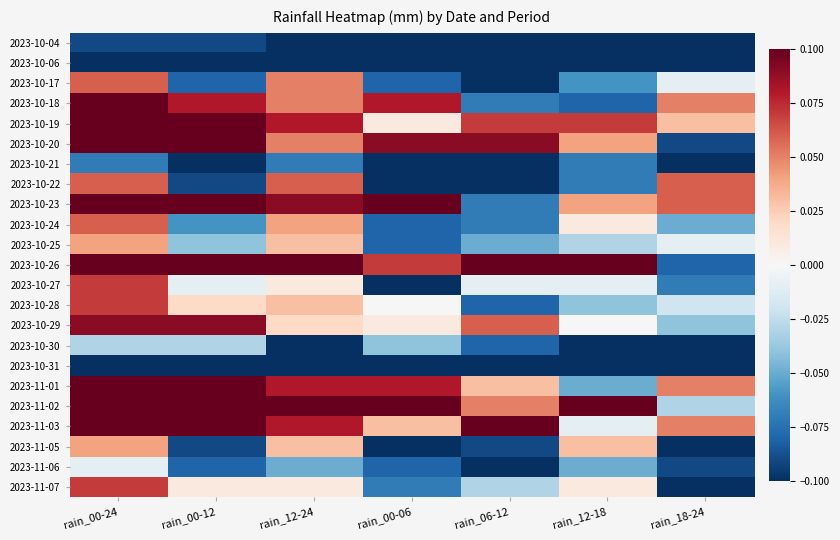

At which category is the sum across all series the highest?

rain_00-24